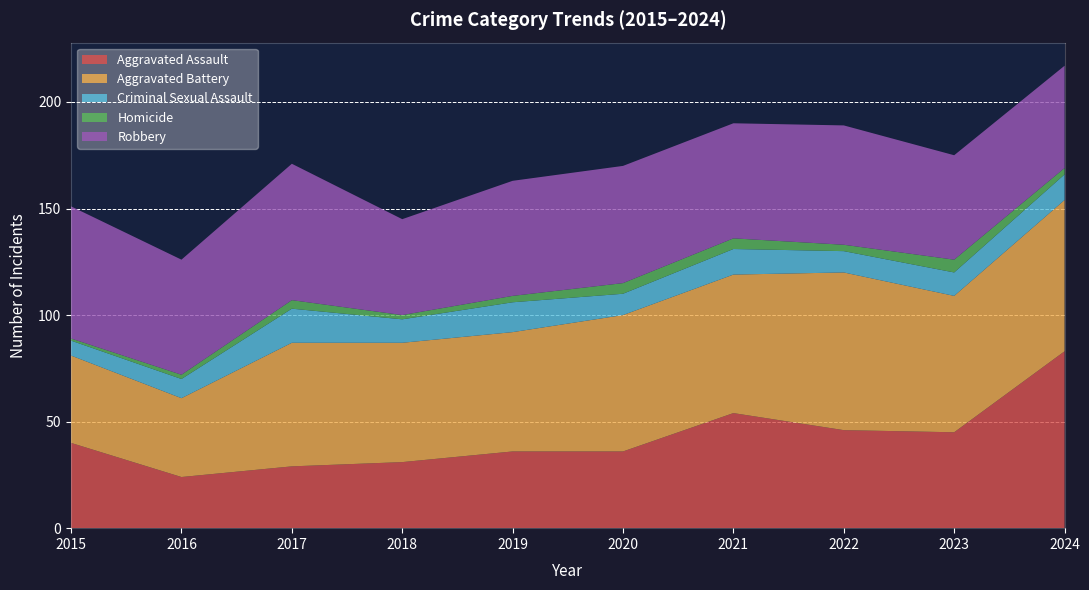

Reading right to left, transcribe all the data shown in this chart.

Aggravated Assault: 83	45	46	54	36	36	31	29	24	40
Aggravated Battery: 71	64	74	65	64	56	56	58	37	41
Criminal Sexual Assault: 12	11	10	12	10	14	11	16	9	7
Homicide: 3	6	3	5	5	3	2	4	2	1
Robbery: 48	49	56	54	55	54	45	64	54	62